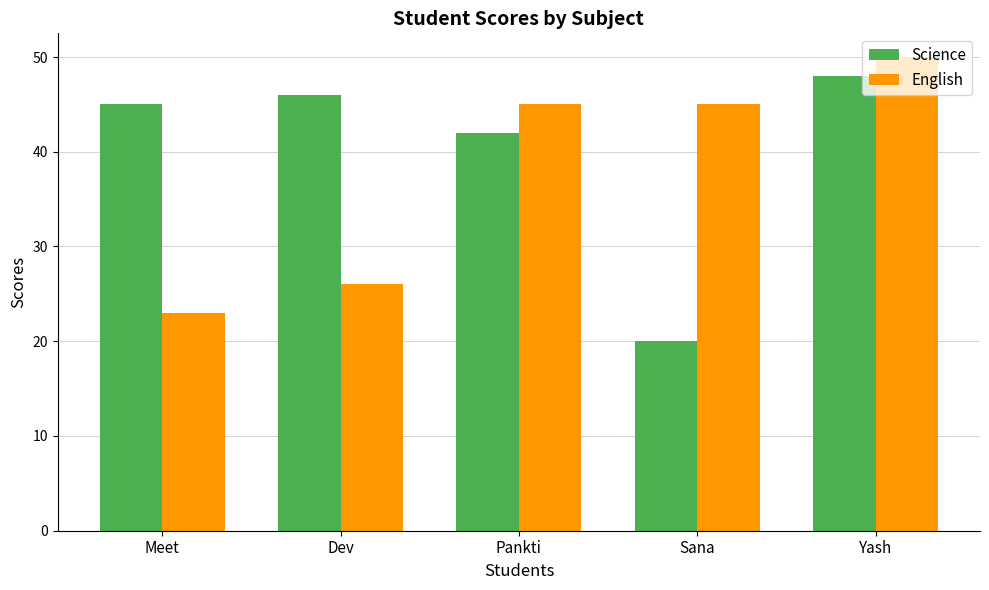

Reading left to right, what are all the values shown in this chart?

Science: Meet=45	Dev=46	Pankti=42	Sana=20	Yash=48
English: Meet=23	Dev=26	Pankti=45	Sana=45	Yash=50